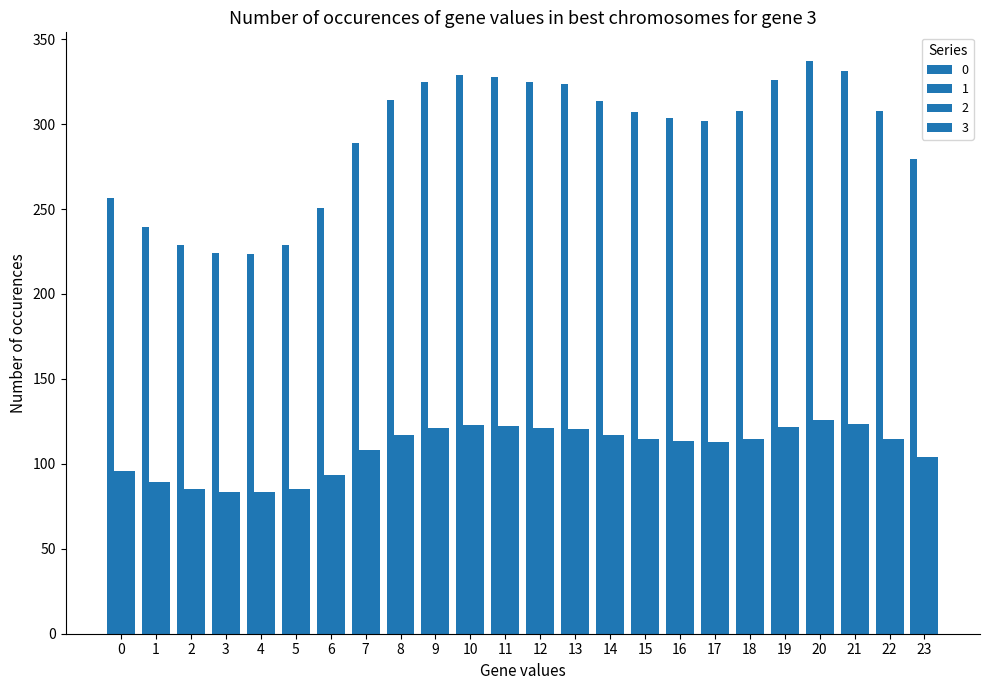

What is the total value across all series at 16?

643.1